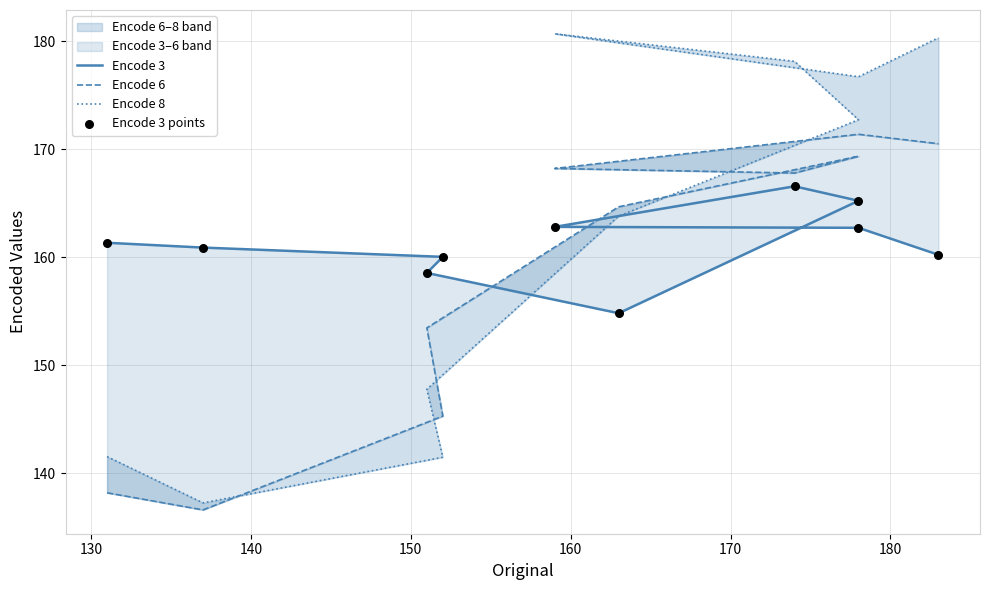

What are all the series names shown in the legend?

Encode 3, Encode 6, Encode 8, Encode 3 points